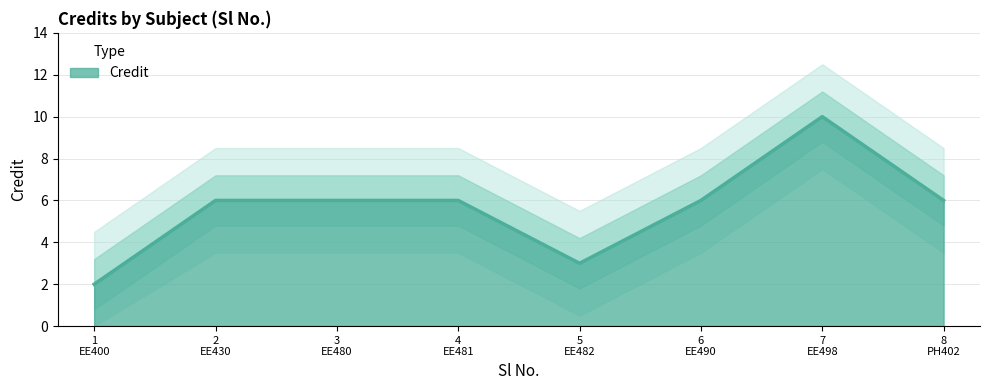

What is the maximum value shown in the chart?

10